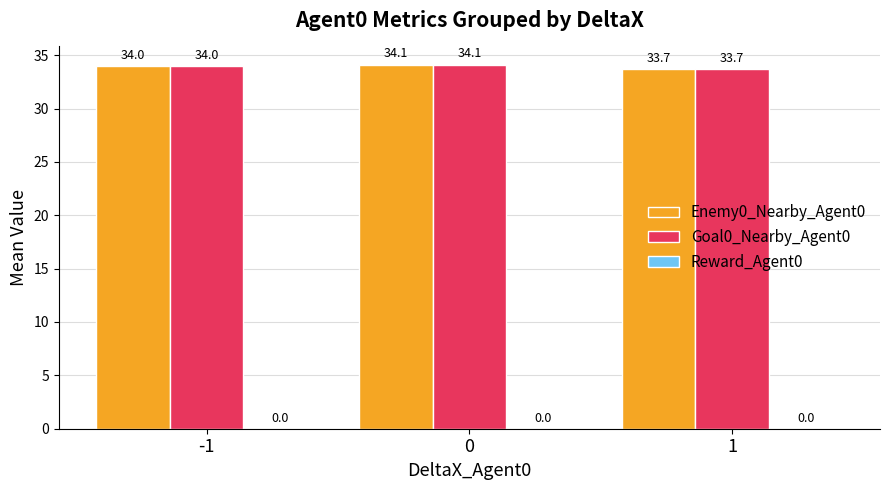

What is the spread (max minus min) of values at 1?

0.0